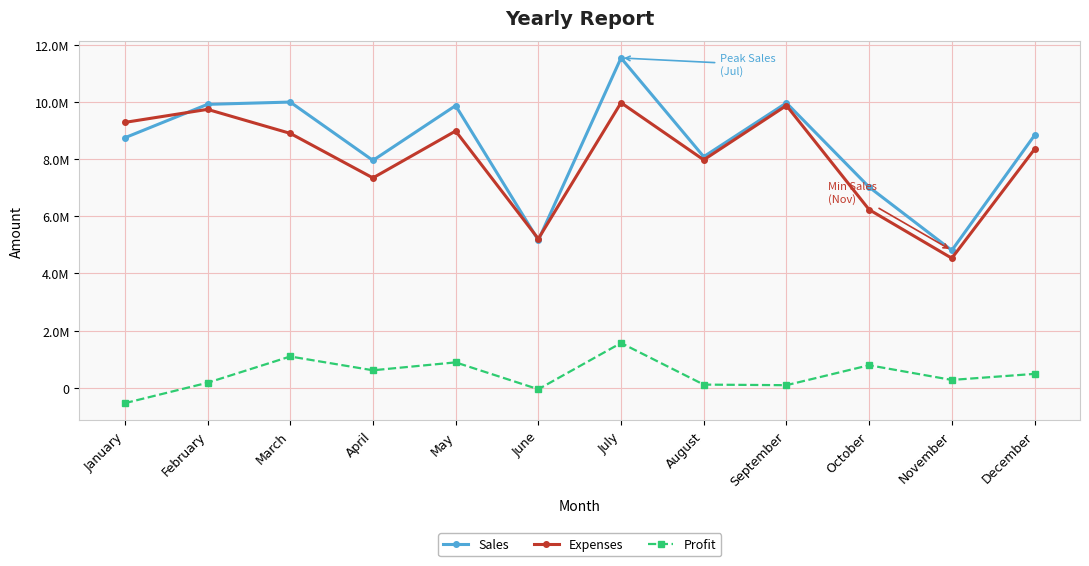

What is the value of the Expenses point at the 9th from the left?

9879000